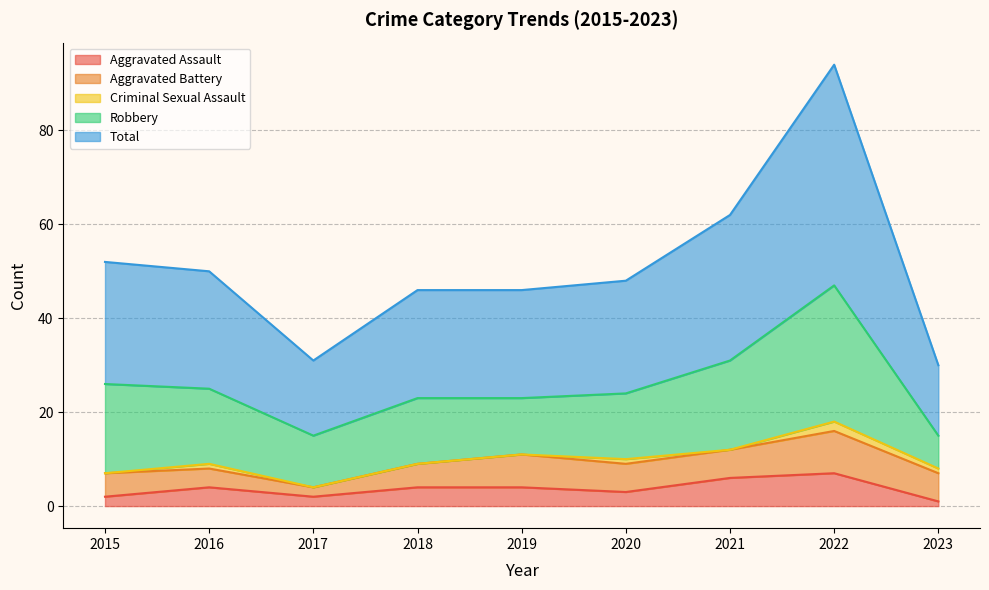

What is the value of the Total point at the 5th from the left?

23